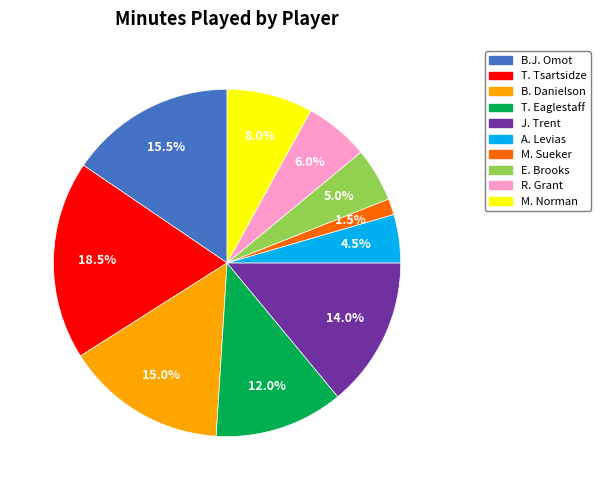

True or false: J. Trent accounts for 25% of the total.

False